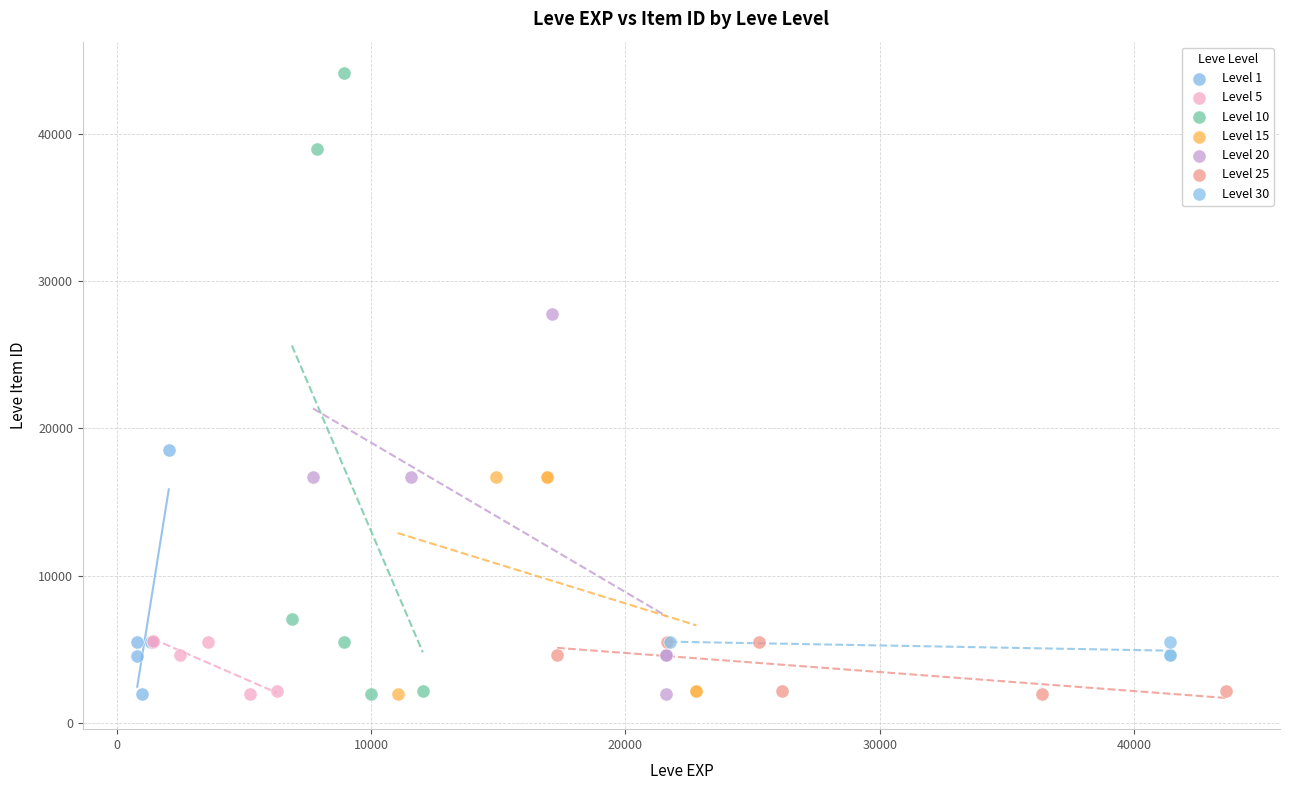

What are all the series names shown in the legend?

Level 1, Level 5, Level 10, Level 15, Level 20, Level 25, Level 30